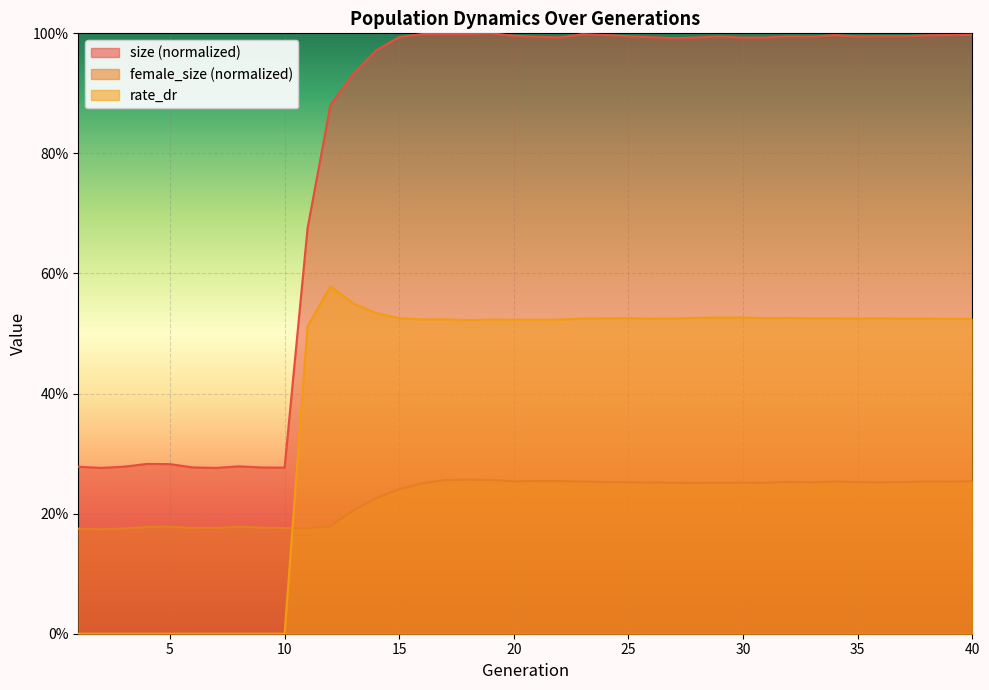

What is the difference between the female_size values at 1 and 34?

0.1